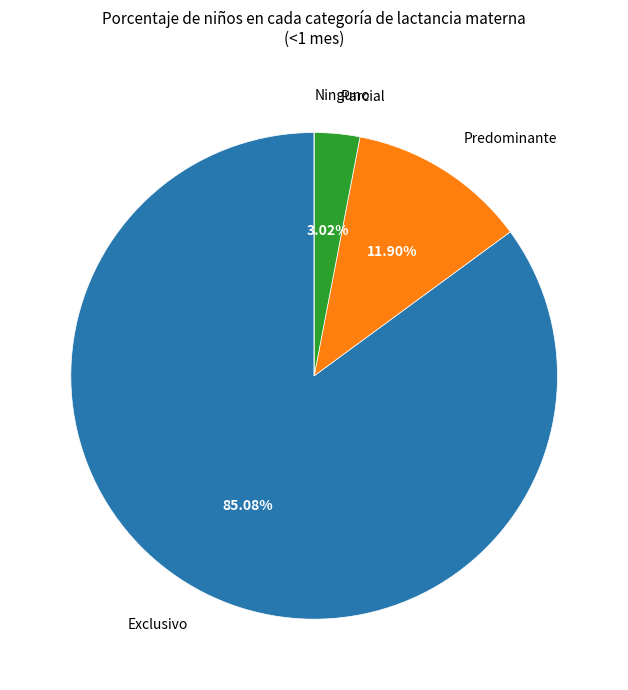

Does any single category account for the majority?

Yes